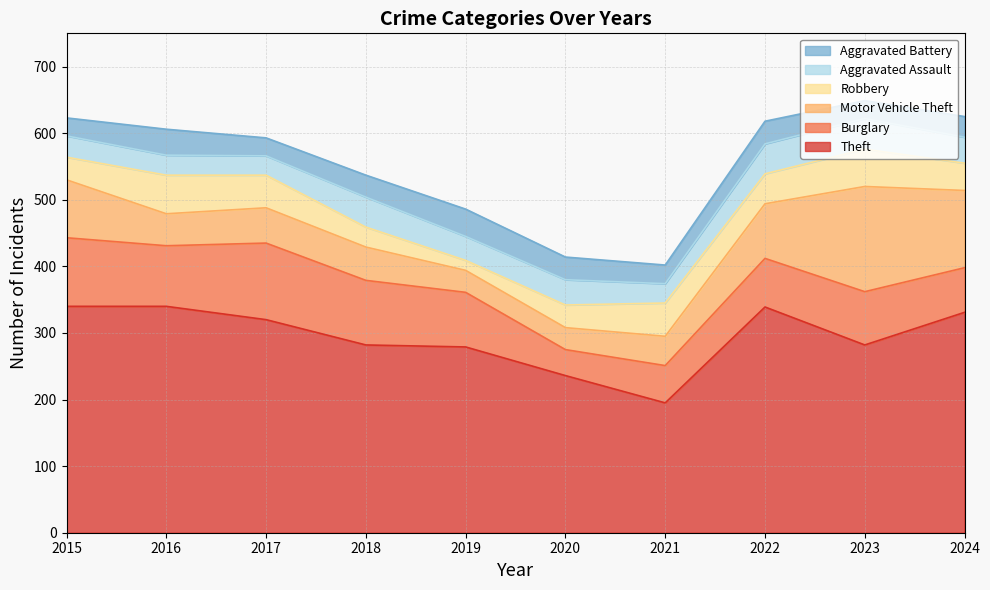

Reading left to right, transcribe all the data shown in this chart.

Theft: 340	340	320	282	279	236	195	339	282	331
Burglary: 103	91	115	97	82	39	56	73	80	67
Motor Vehicle Theft: 87	48	53	50	33	33	44	82	158	116
Robbery: 34	58	49	30	15	34	50	45	56	41
Aggravated Assault: 32	30	29	45	36	38	29	45	46	39
Aggravated Battery: 27	39	27	33	41	34	28	34	27	31